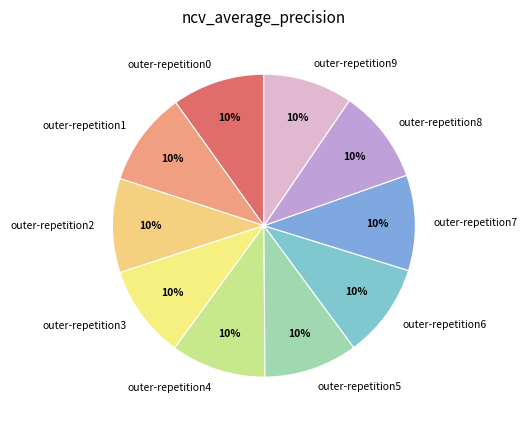

To the nearest percent, what is the combined percentage of outer-repetition0 and outer-repetition6?

20%